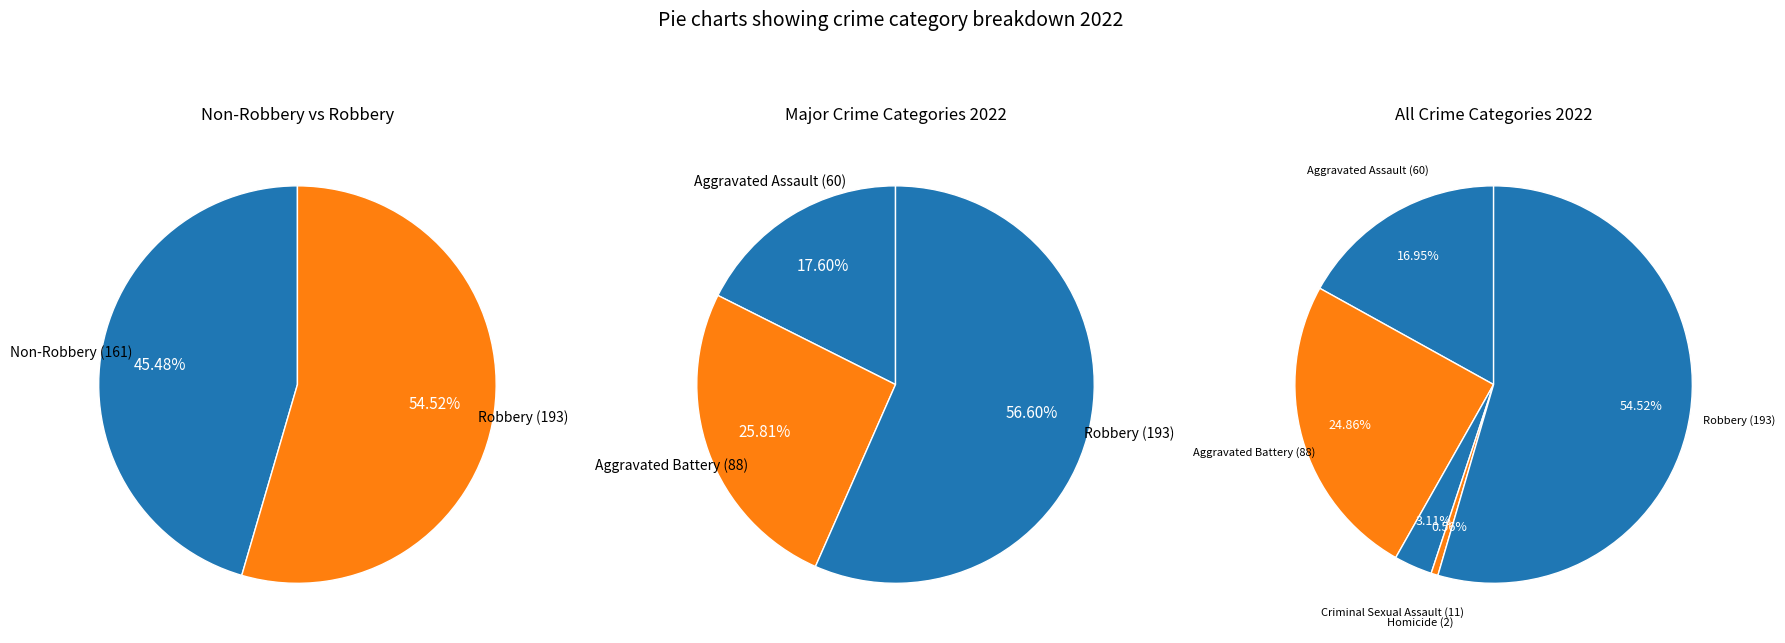

Rank the categories by value from lowest to highest.

Homicide, Criminal Sexual Assault, Aggravated Assault, Aggravated Battery, Robbery